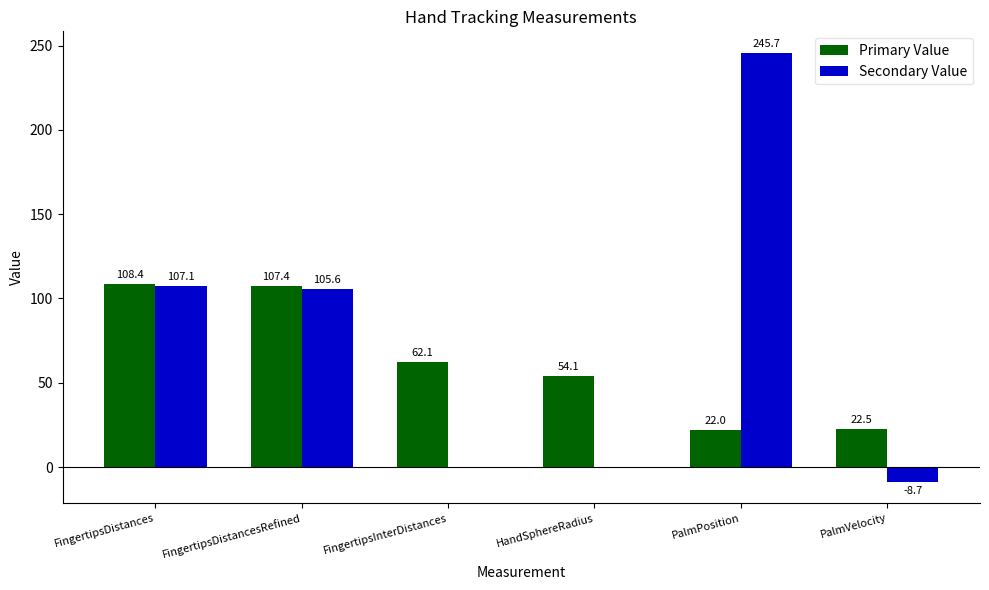

What is the greatest value displayed?

245.7